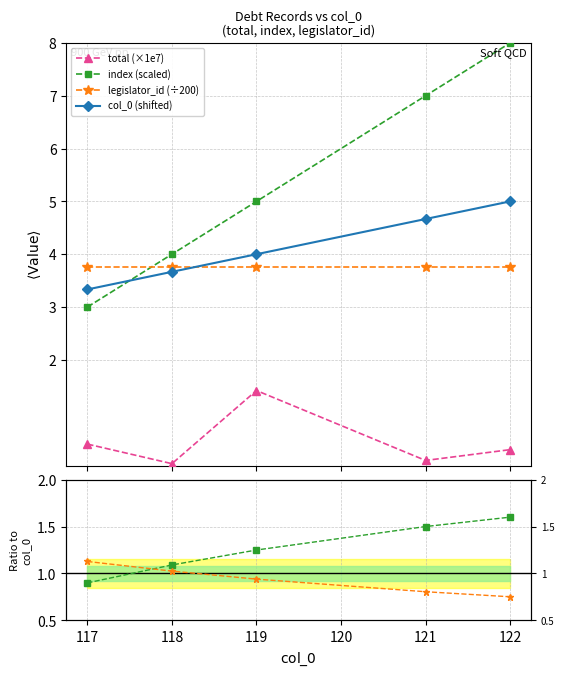

What is the highest value of the legislator_id (÷200) series?

3.8